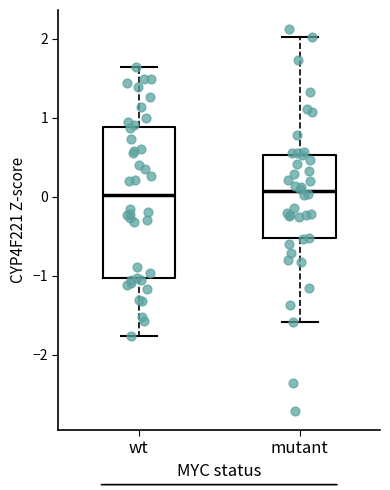

Reading left to right, transcribe this box plot: for each box, give where its median line is, the range the box spans, and where its two whiskers end, as read against the y-axis. The values are not printed on the chart, so give them approximately, as read against the axis.

wt: median 0.0, box -1.0 to 0.9, whiskers -1.8 to 1.6
mutant: median 0.1, box -0.5 to 0.5, whiskers -1.6 to 2.0